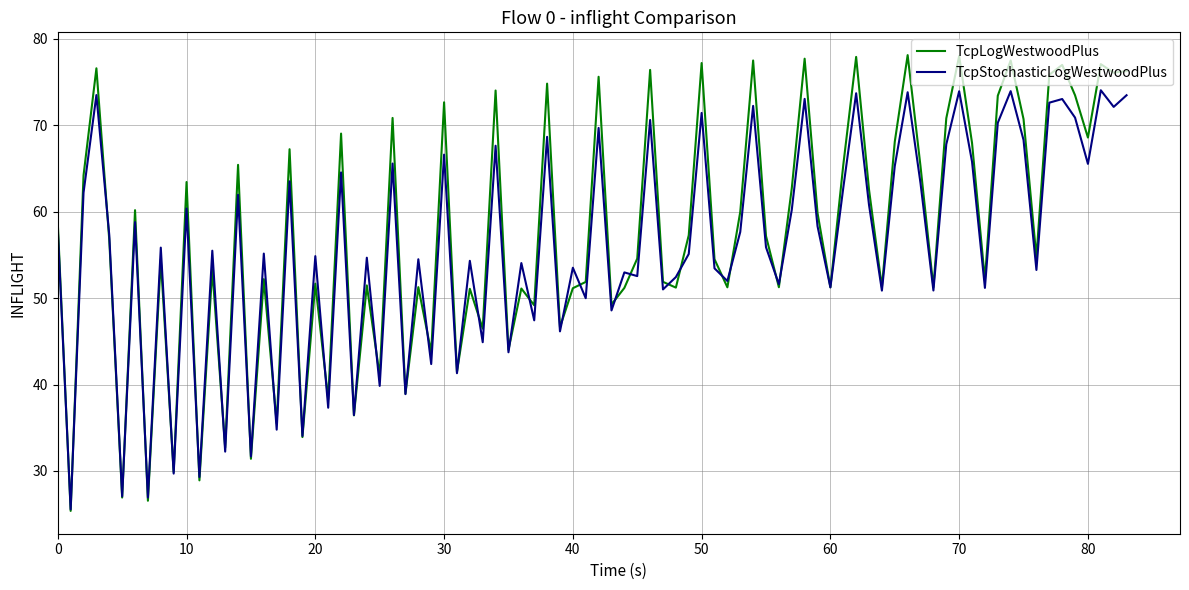

Which series has the largest total across all categories?

TcpLogWestwoodPlus